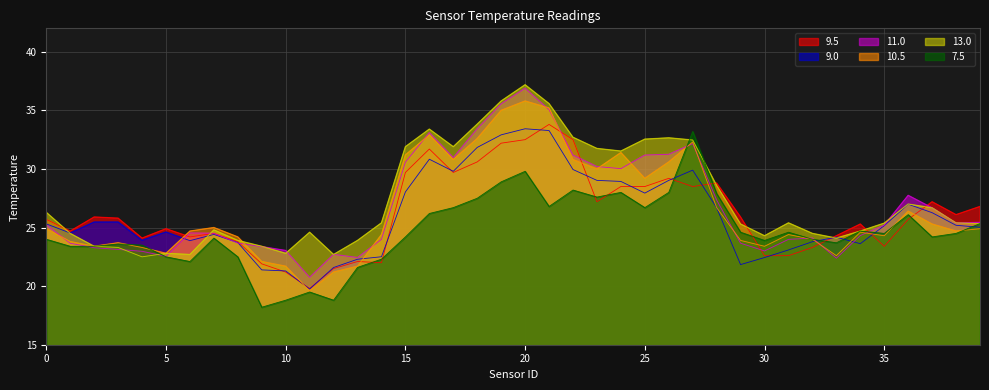

Rank the series by their maximum value, from highest to lowest.

13.0, 11.0, 10.5, 9.5, 9.0, 7.5